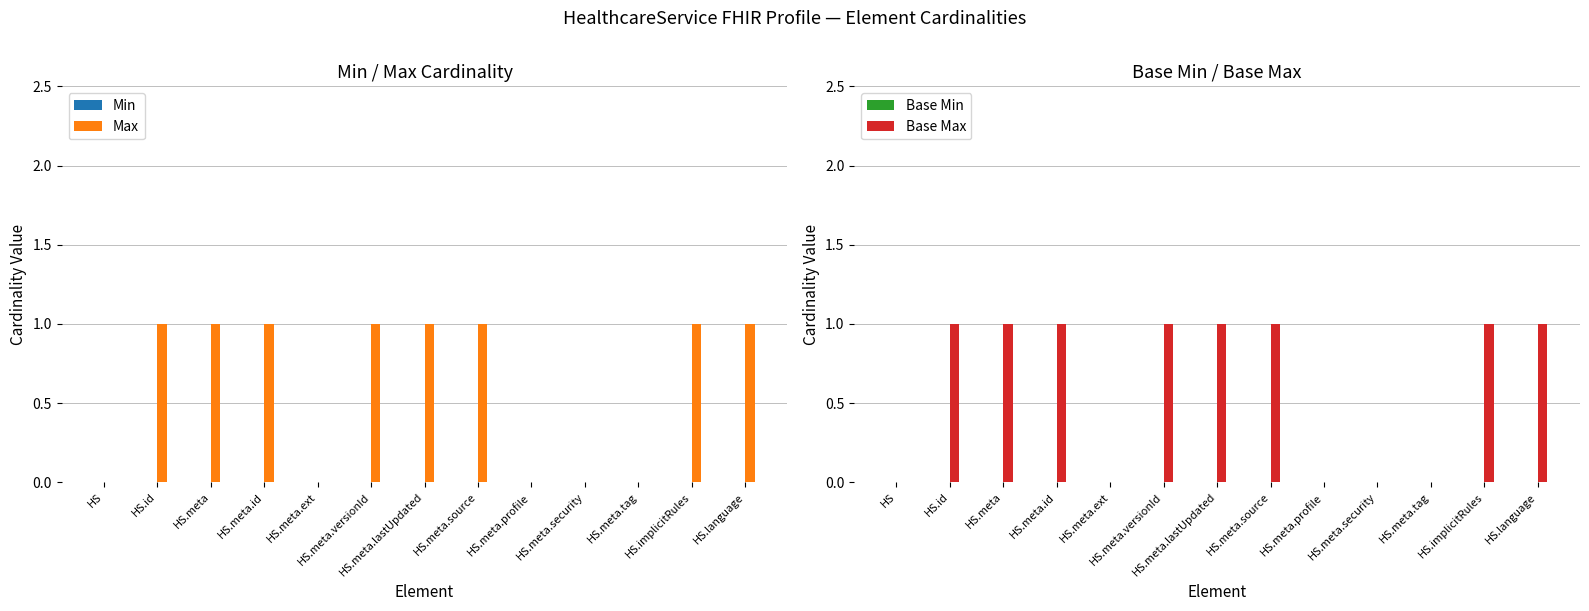

What is the value of the Base Max bar at the 12th from the left?

1